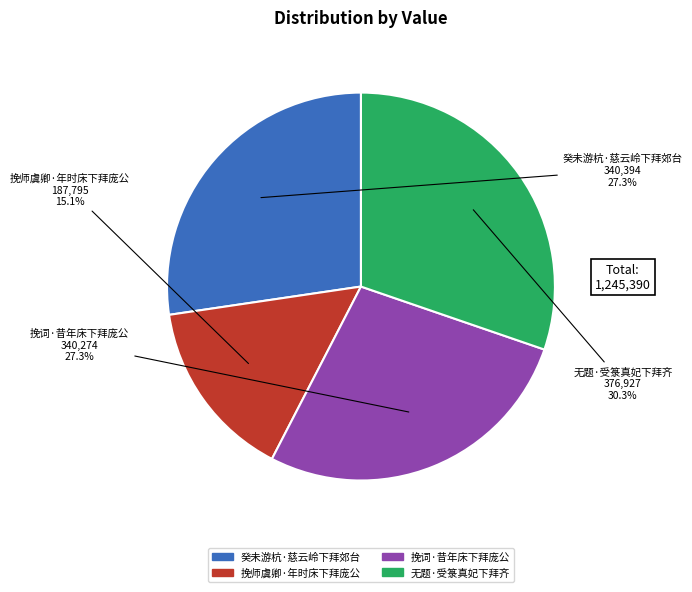

Which category has the smallest portion of the pie?

挽师虞卿·年时床下拜庞公